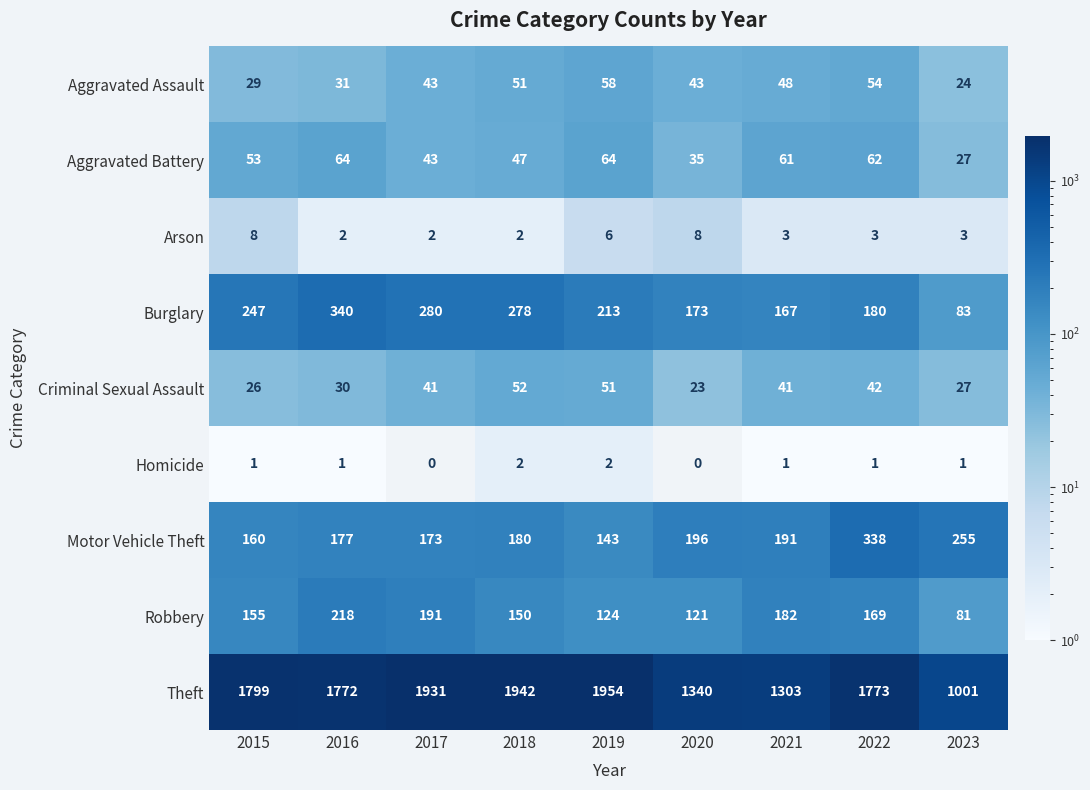

At 2022, list the series in order from smallest to largest.

Homicide, Arson, Criminal Sexual Assault, Aggravated Assault, Aggravated Battery, Robbery, Burglary, Motor Vehicle Theft, Theft